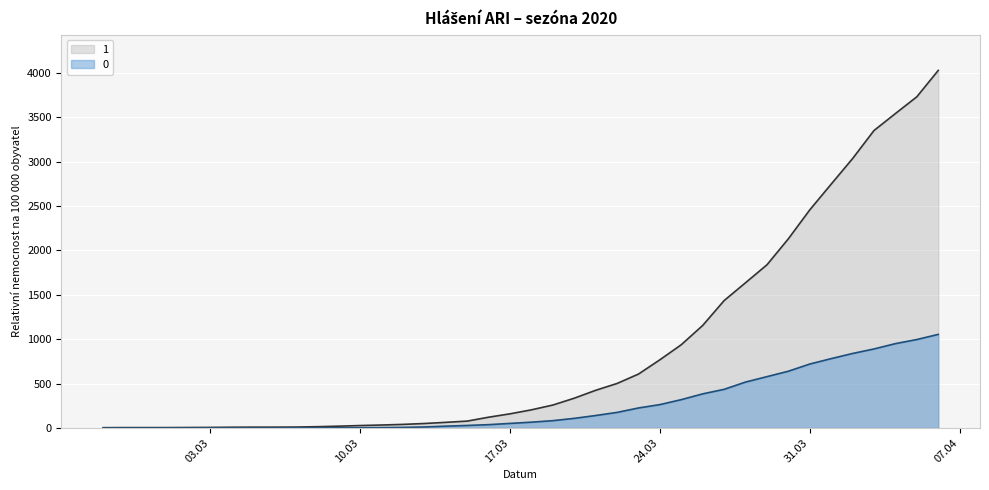

What is the difference between the highest and lowest values at 2020-03-19?

176